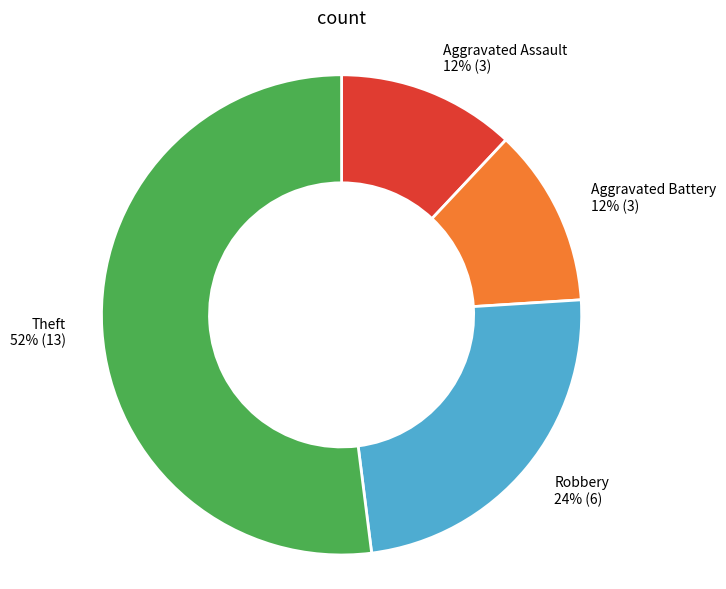

To the nearest percent, what is the difference between the largest and smallest slice percentages?

40%